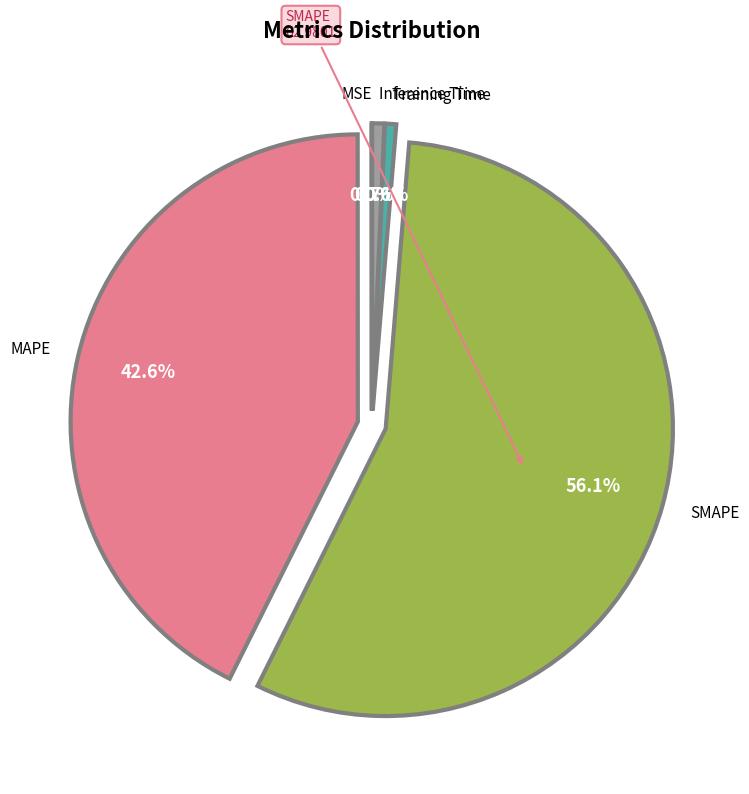

Is there any slice that represents more than half of the pie?

Yes